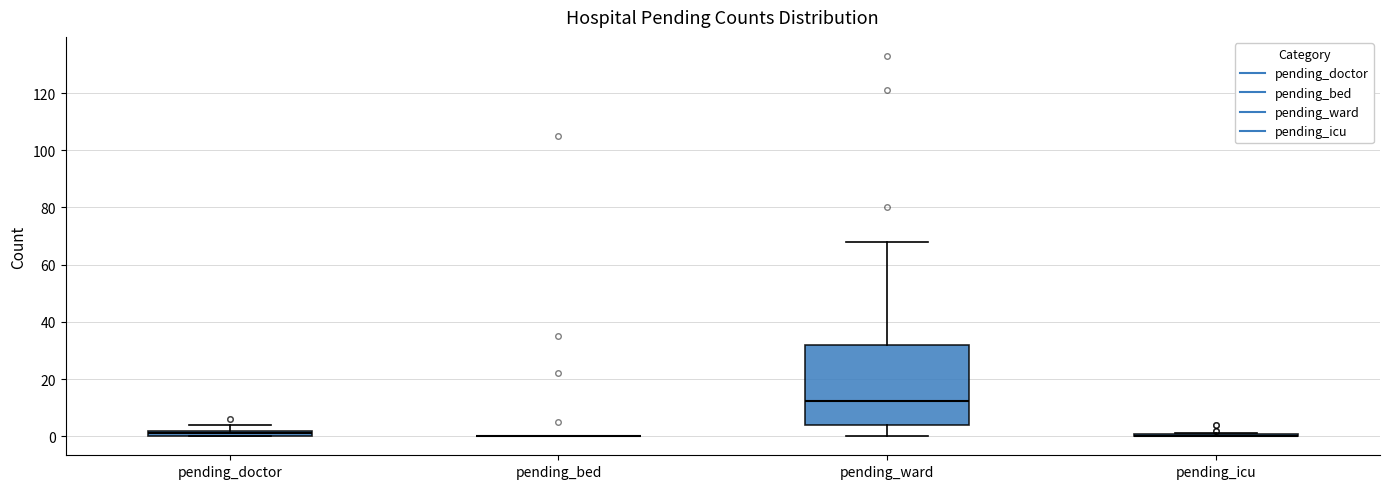

Which box is the tallest, from its lower edge to its upper edge?

pending_ward